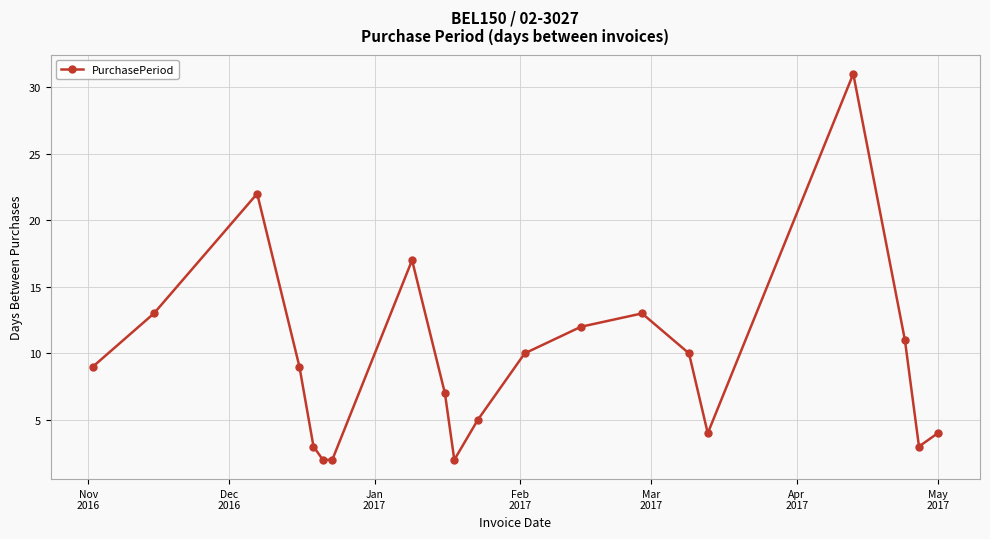

What is the maximum value shown in the chart?

31